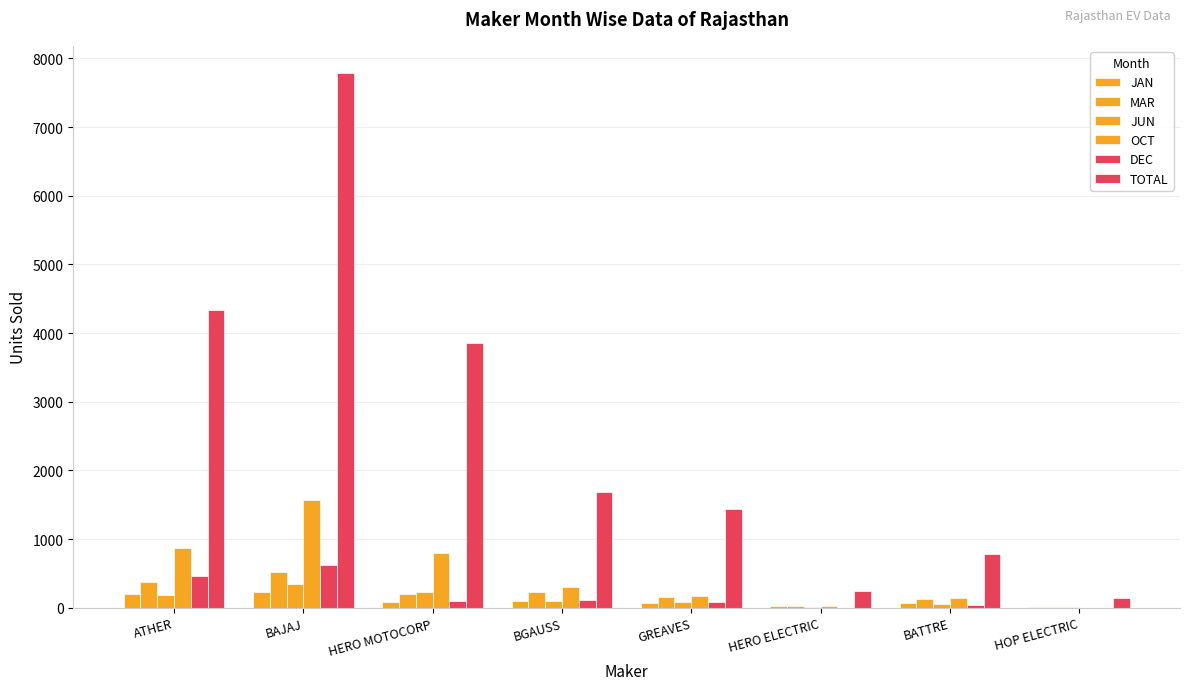

The DEC series shows 1 at HERO ELECTRIC. True or false?

False